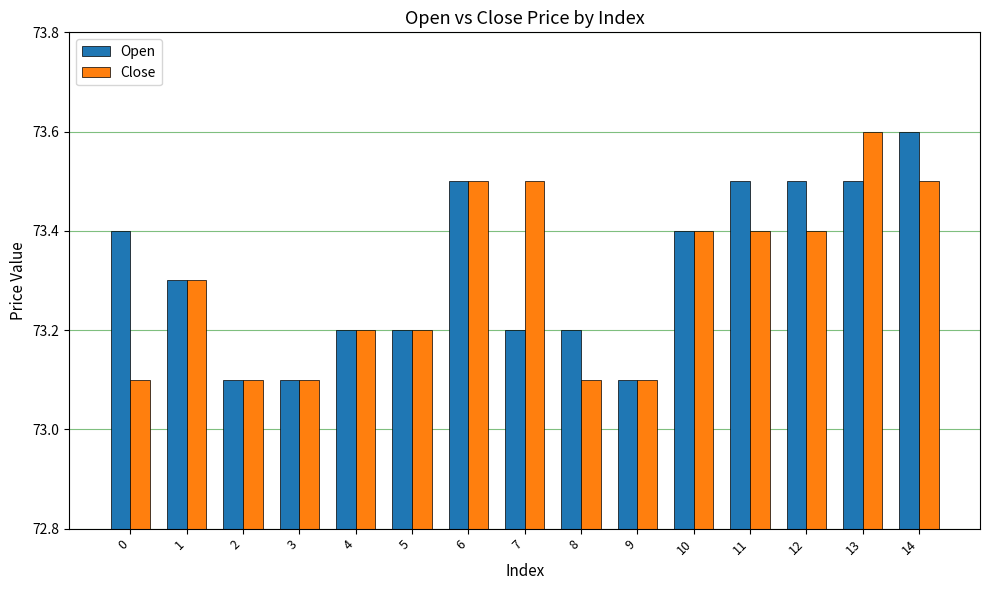

What is the sum of the Open values at 9 and 3?

146.2